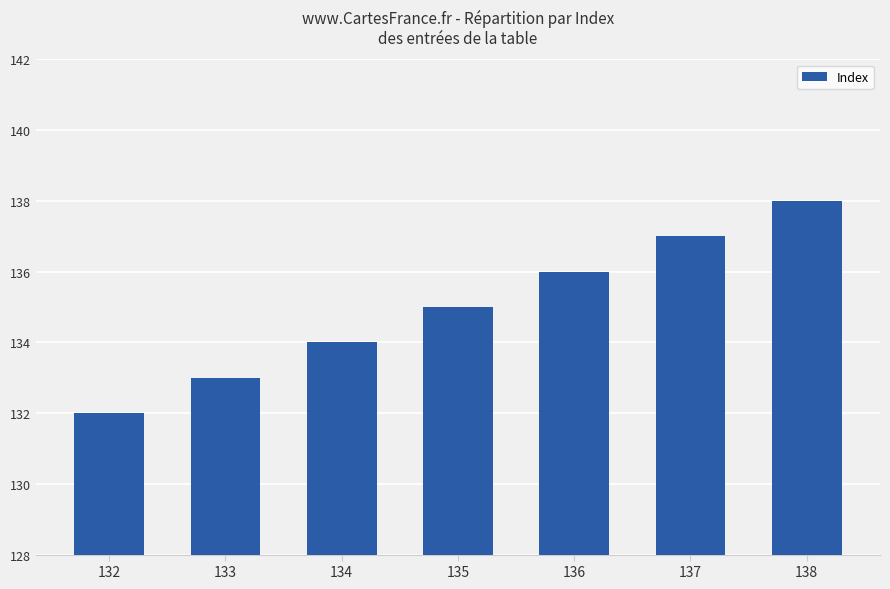

List the labels in order of value, largest first.

138, 137, 136, 135, 134, 133, 132